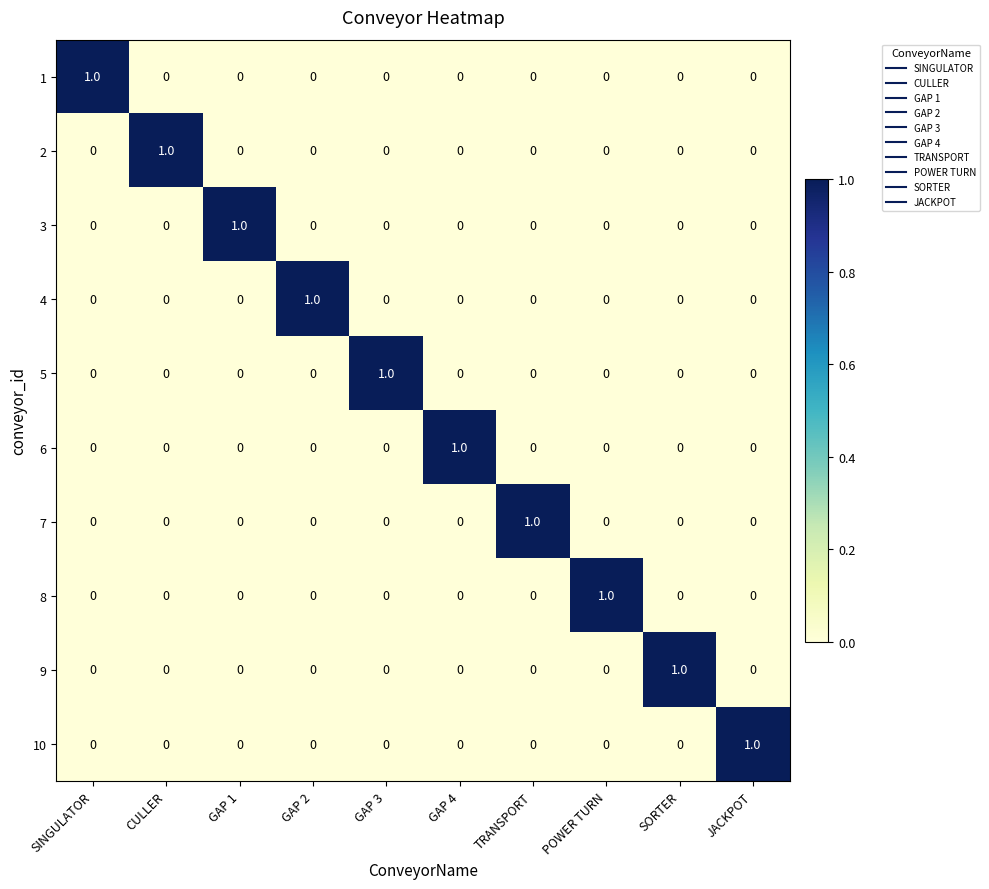

True or false: 9 has a value of -1 at TRANSPORT.

False